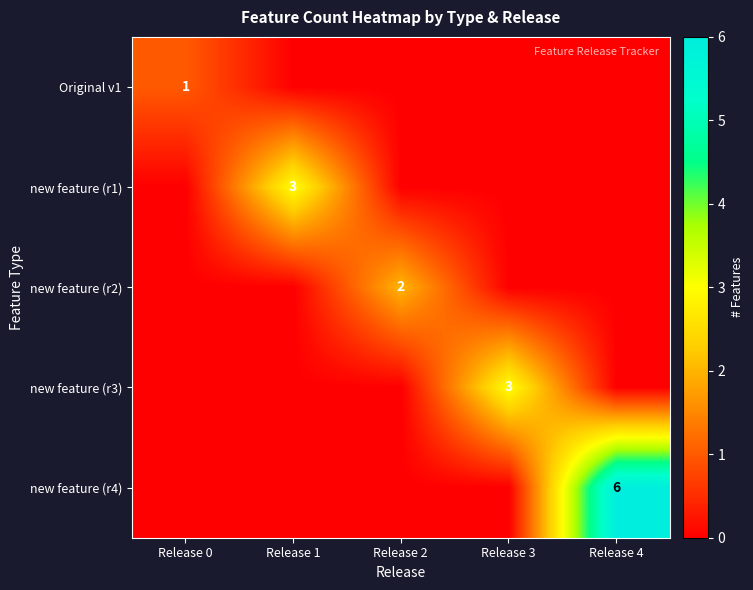

What is the difference between the highest and lowest values at Release 2?

2